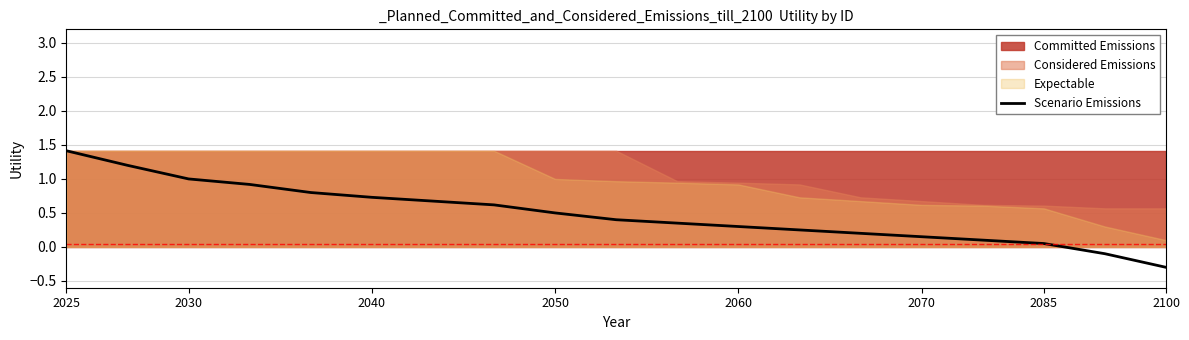

The value of Scenario Emissions at 2060 is 0.3. True or false?

True